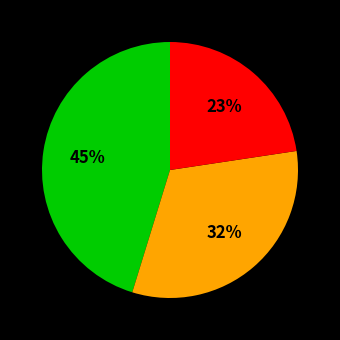

Is there any slice that represents more than half of the pie?

No